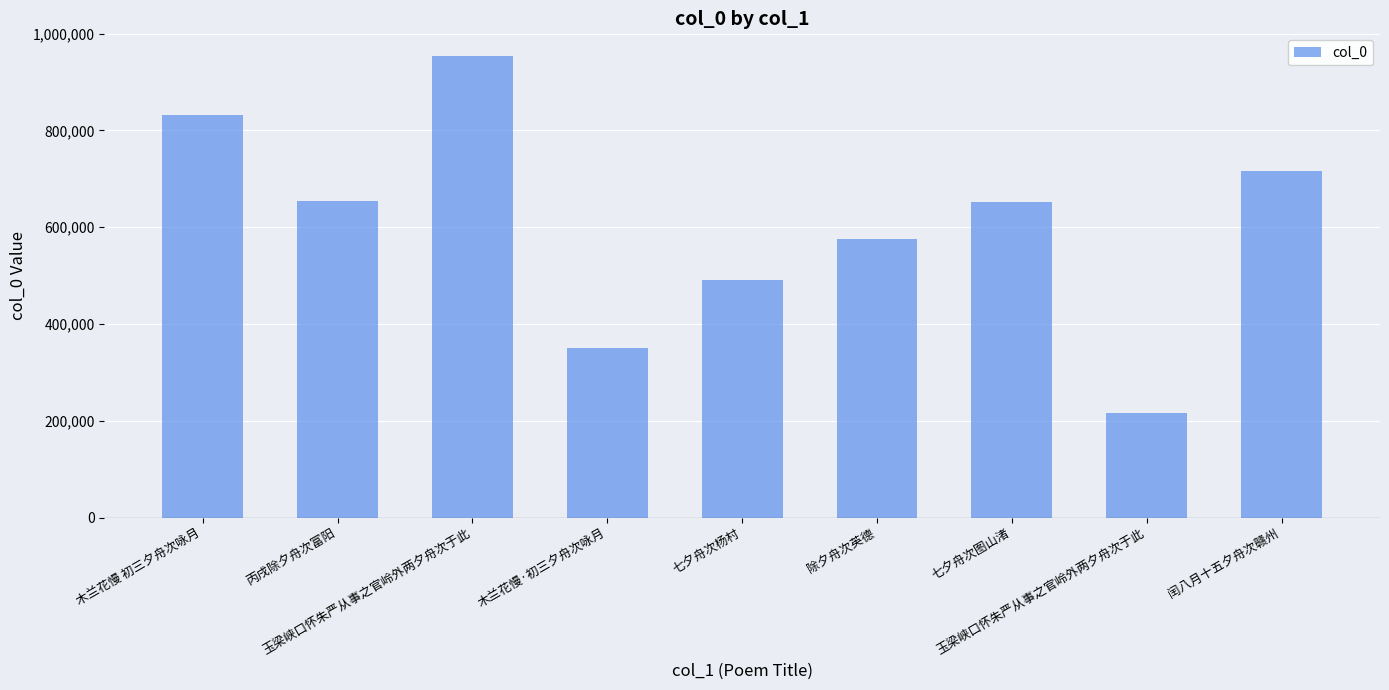

Is it true that the value at 闰八月十五夕舟次赣州 is 716706?

True